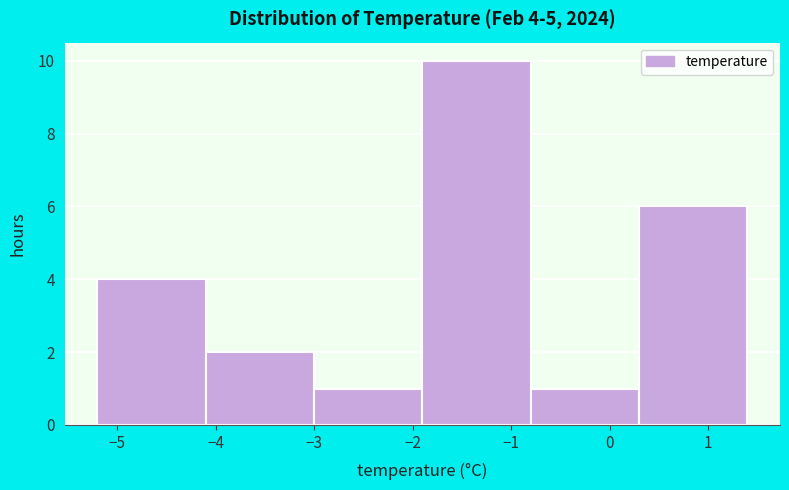

Over which range of the x-axis is the bar tallest?

-1.9 to -0.8